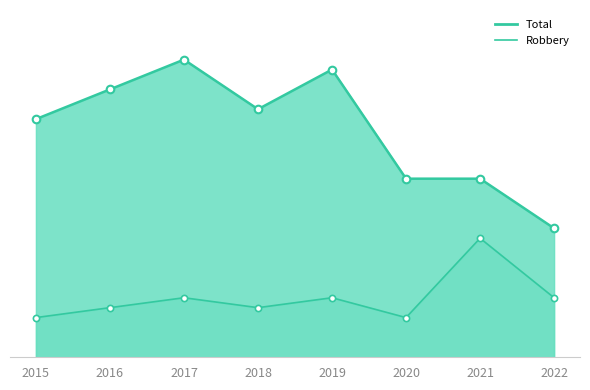

At which category is the sum across all series the highest?

2017